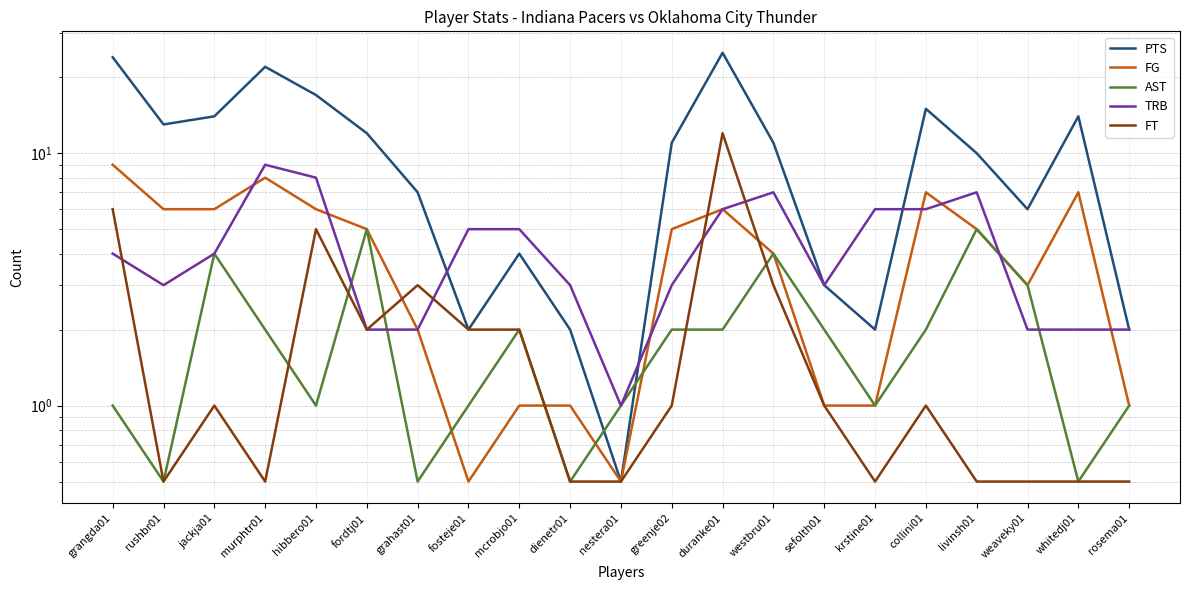

The value of AST at grahast01 is 0.9. True or false?

False